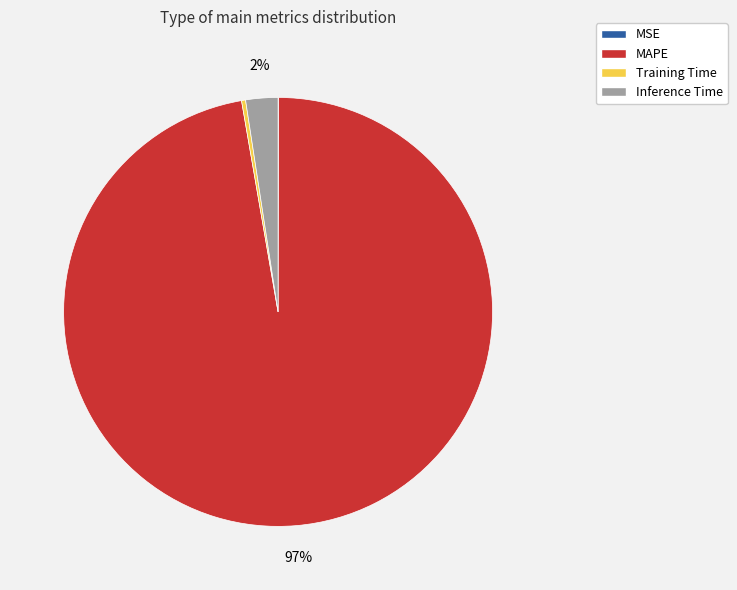

Is there a majority slice in this chart?

Yes